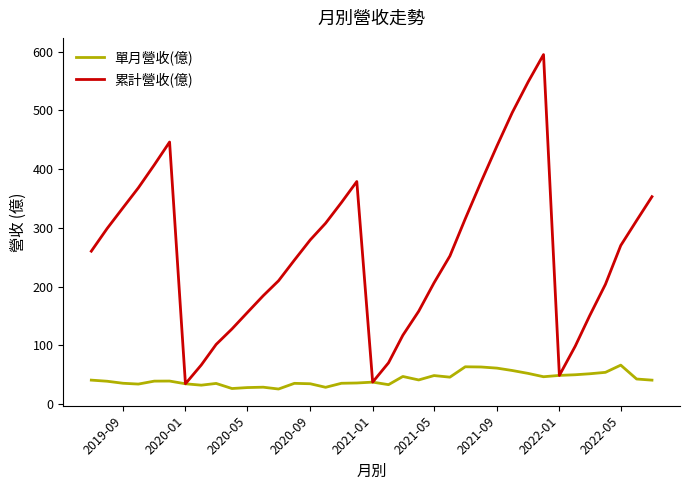

How many lines are shown in the chart?

2